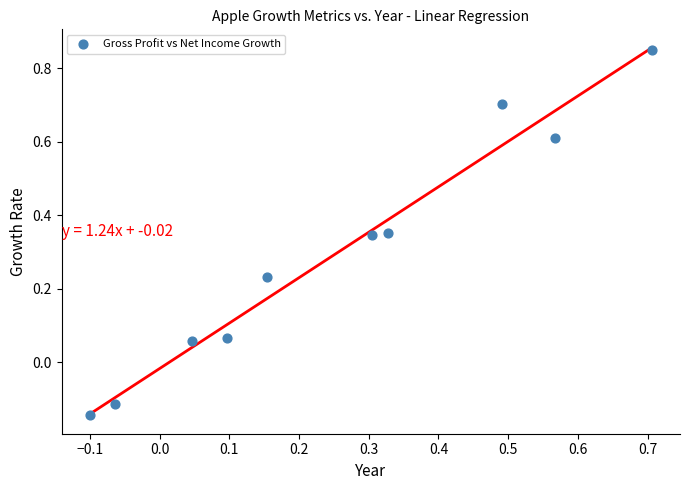

What is the range of Y values (max minus min)?

1.0